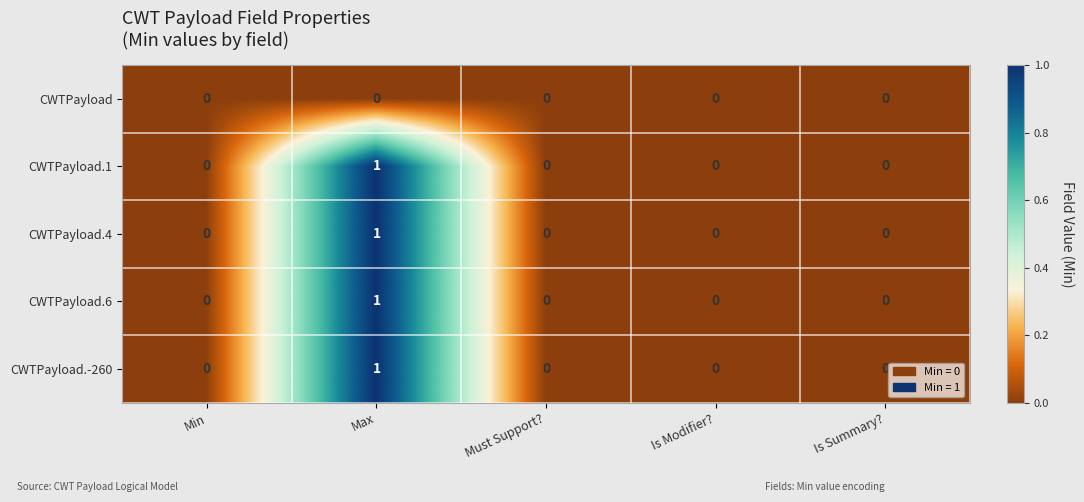

How many categories are shown in the chart?

5